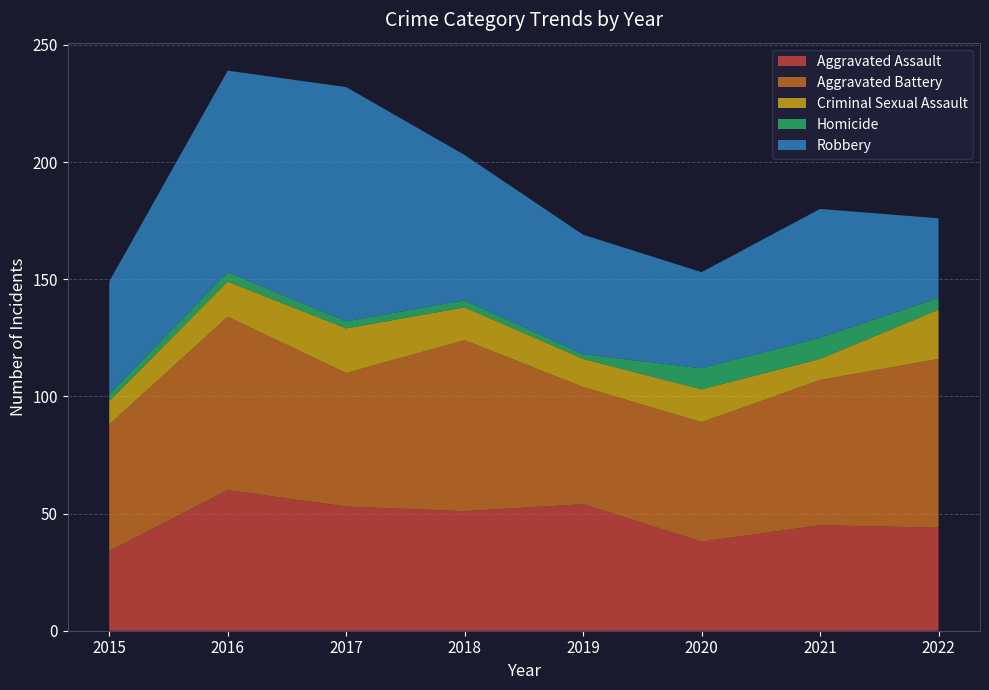

Reading right to left, extract all data points from this chart.

Aggravated Assault: 44	45	38	54	51	53	60	34
Aggravated Battery: 72	62	51	50	73	57	74	54
Criminal Sexual Assault: 21	9	14	12	14	19	15	10
Homicide: 5	9	9	2	3	3	4	3
Robbery: 34	55	41	51	62	100	86	48